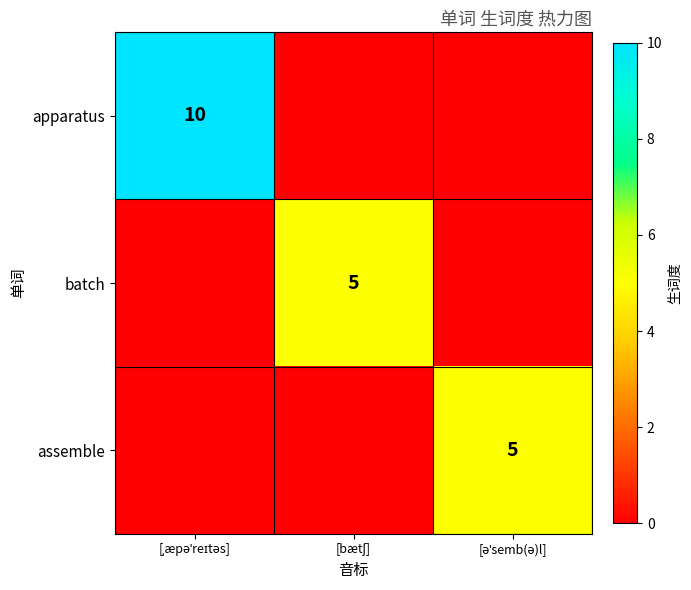

Rank the categories by assemble value from lowest to highest.

[ˌæpəˈreɪtəs], [bætʃ], [əˈsemb(ə)l]